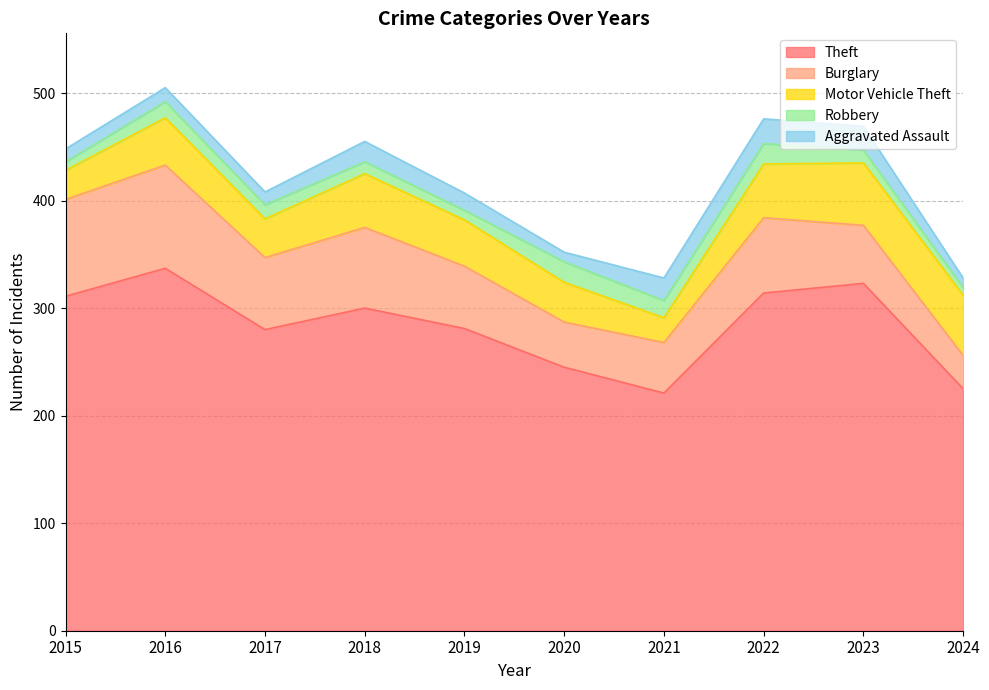

Count the number of data series in this chart.

5